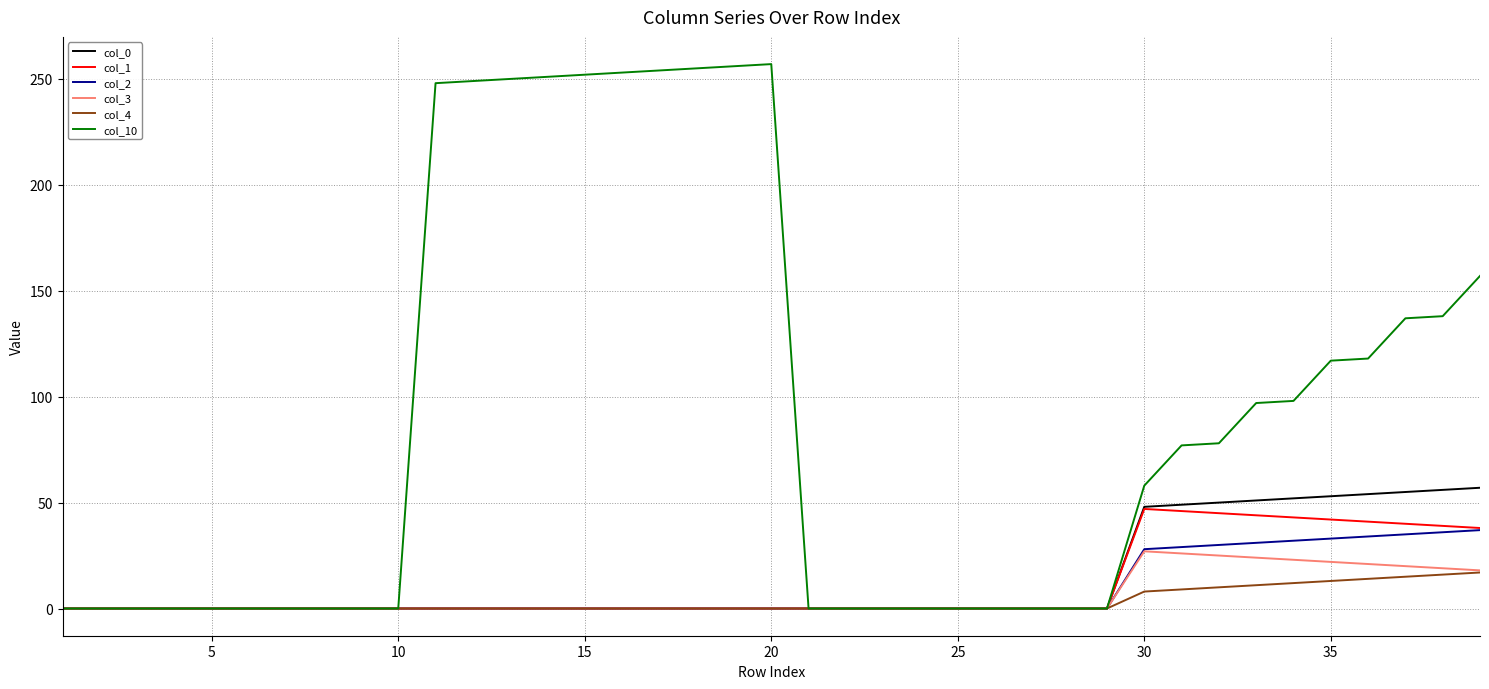

How many lines are shown in the chart?

6